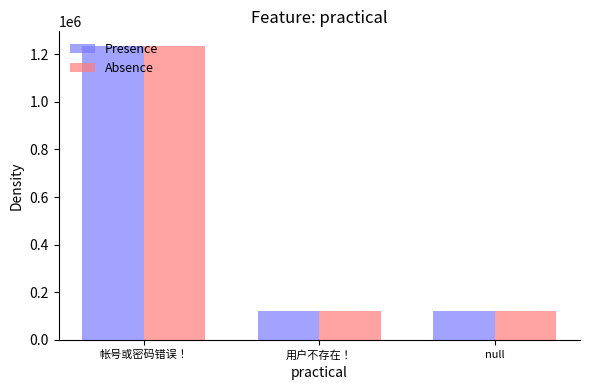

Are the bars horizontal?

No